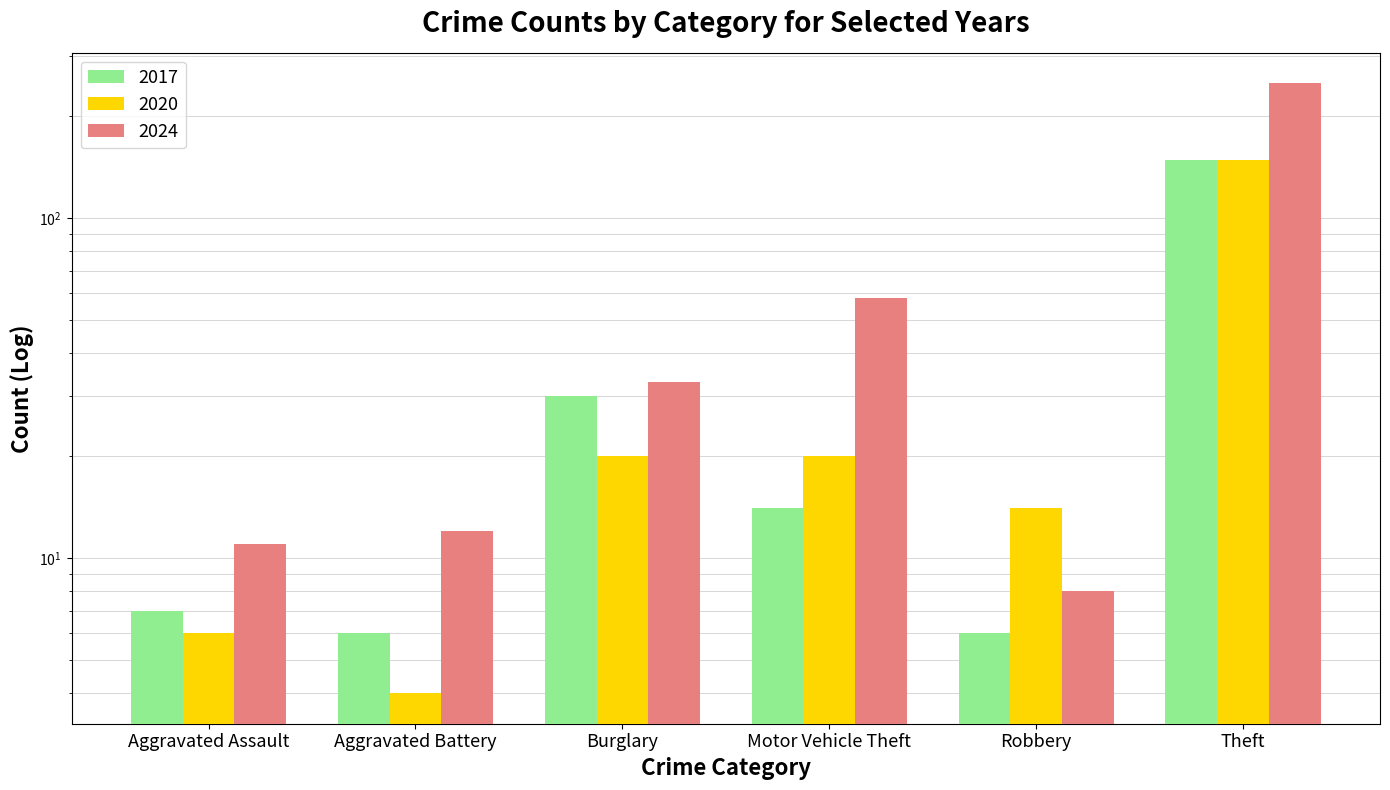

Which series has the largest total across all categories?

2024